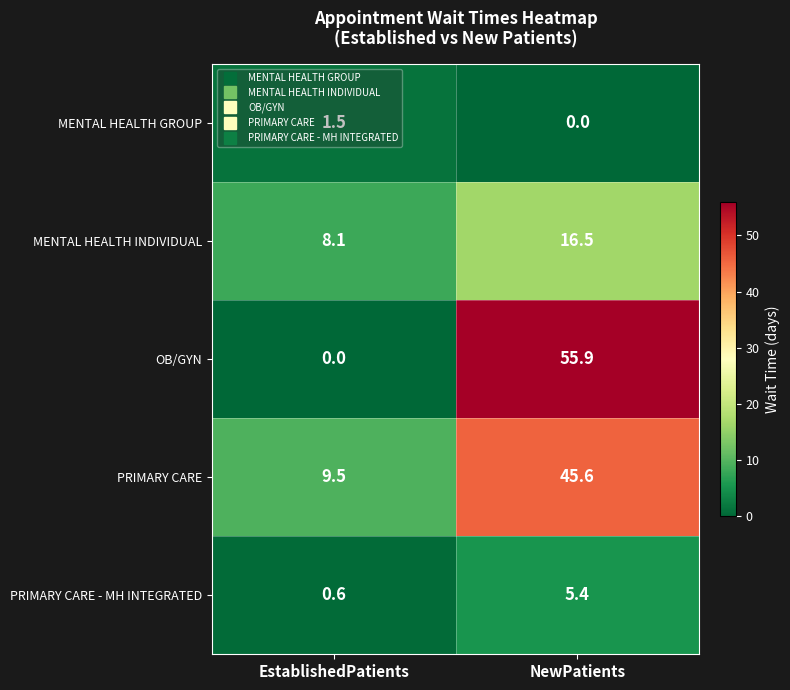

At how many categories does at least one series exceed 22?

1